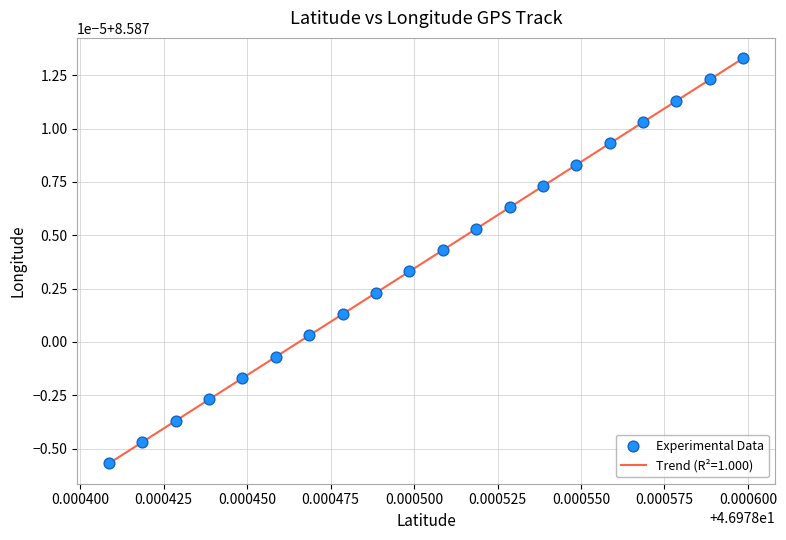

Is this an area chart (filled region under the line)?

No